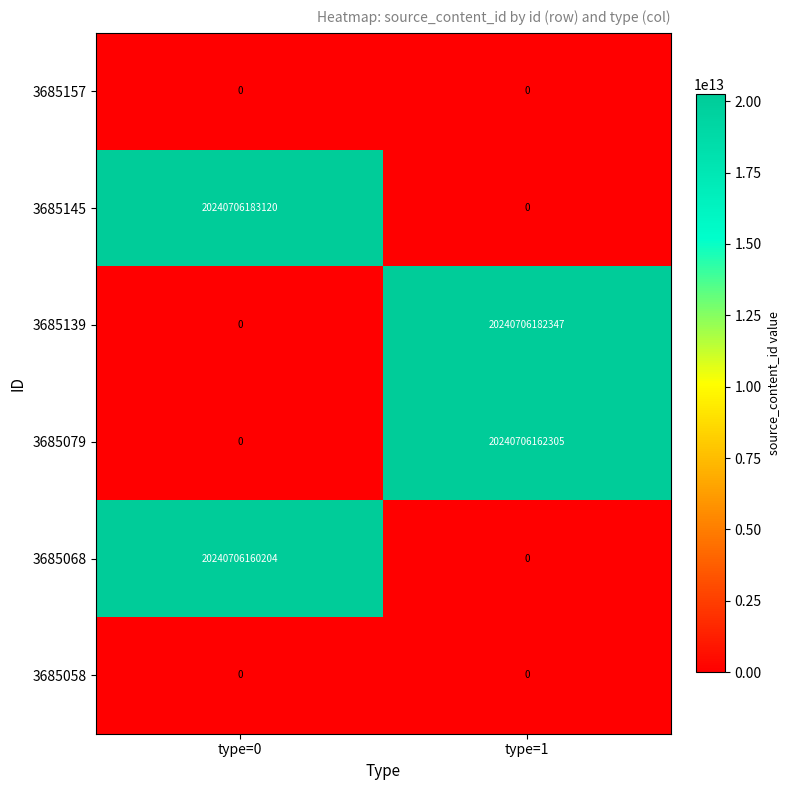

How many categories are shown in the chart?

2